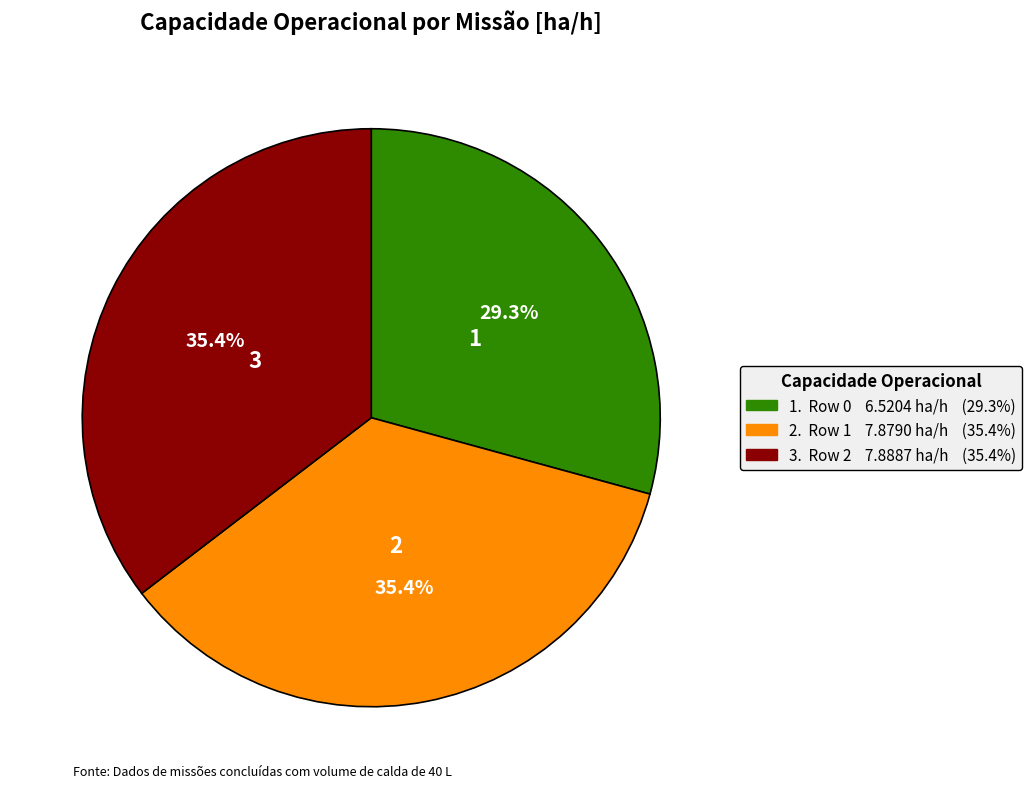

Does any single category account for the majority?

No